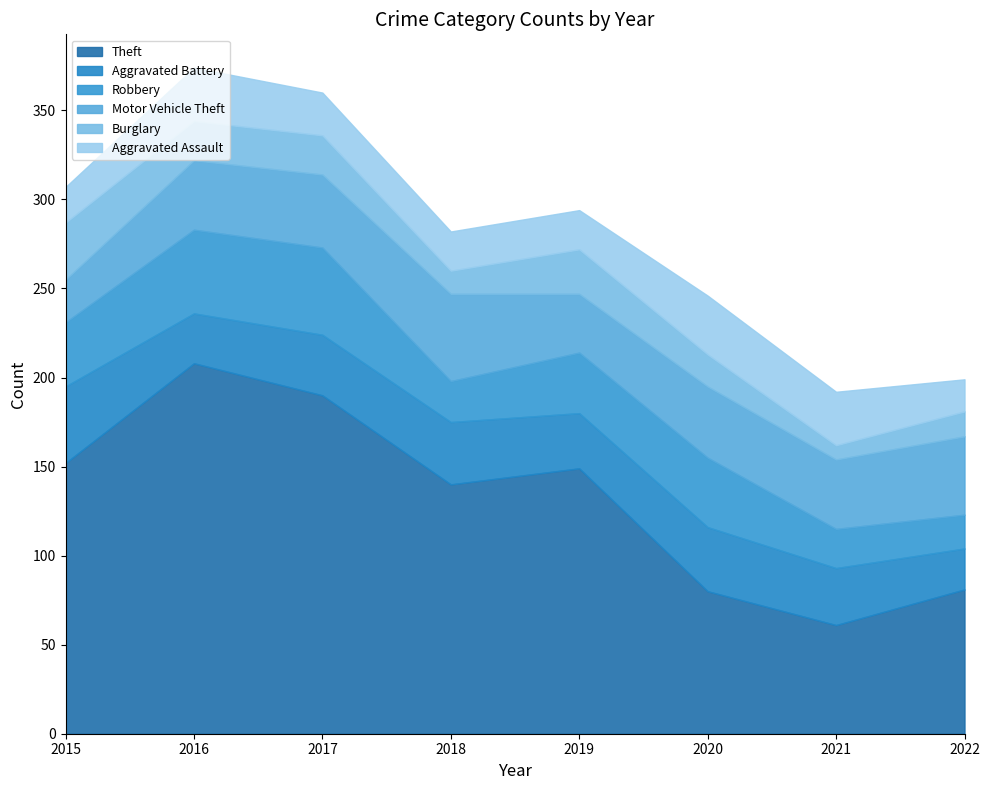

The value of Theft at 2022 is 28. True or false?

False